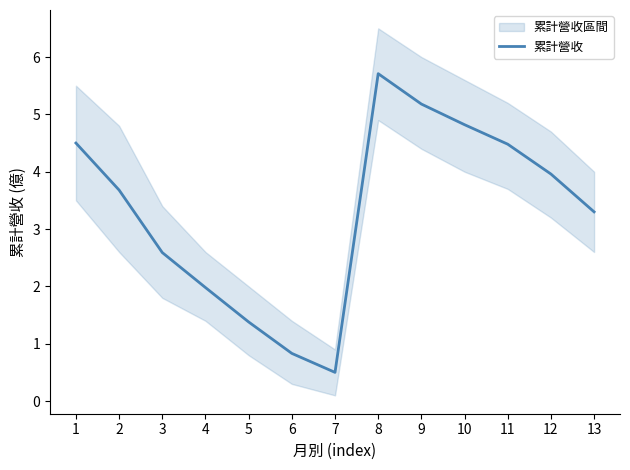

At which category does the chart reach its peak across all series?

8